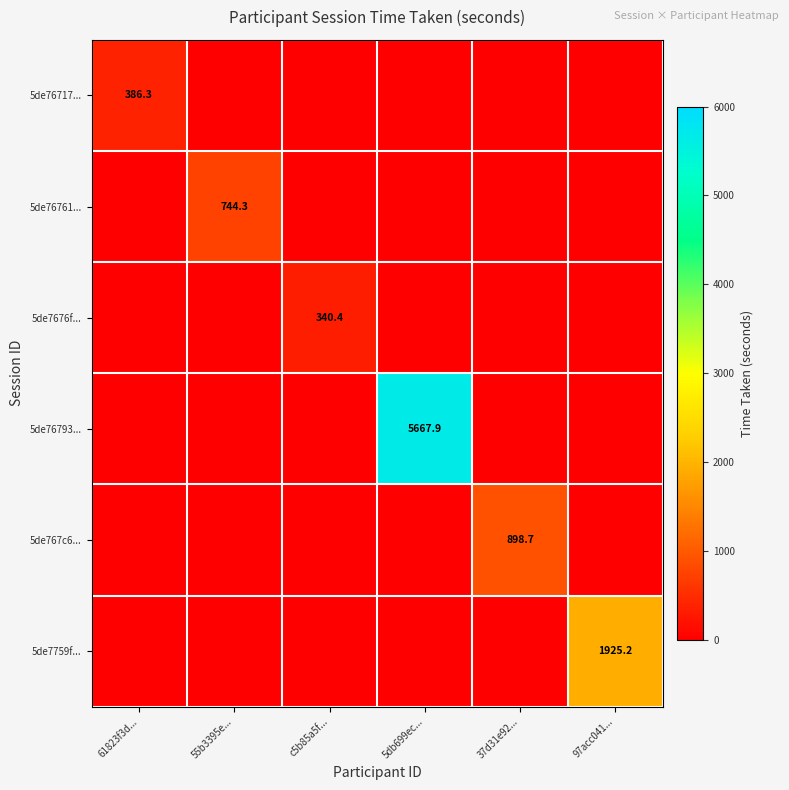

List the labels in order of 5de76793... value, largest first.

5db699ec..., 61823f3d..., 55b3395e..., c5b85a5f..., 37d31e92..., 97acc041...